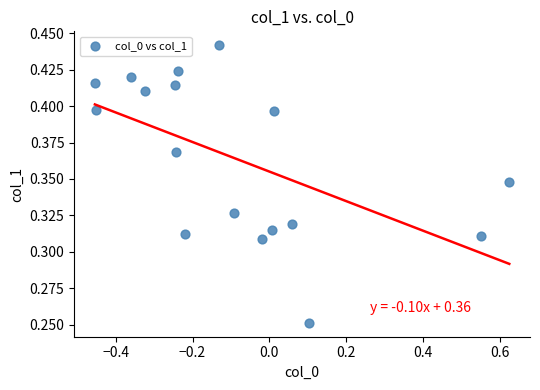

Count the number of points in this scatter plot.

17